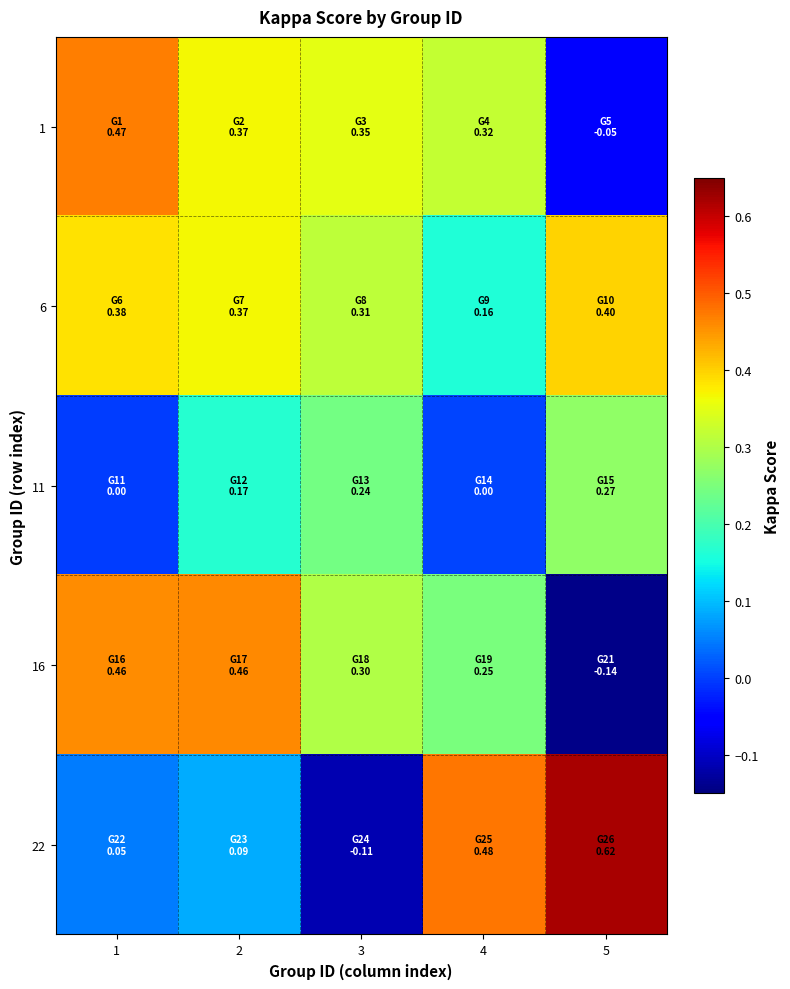

Which series has the largest total across all categories?

6